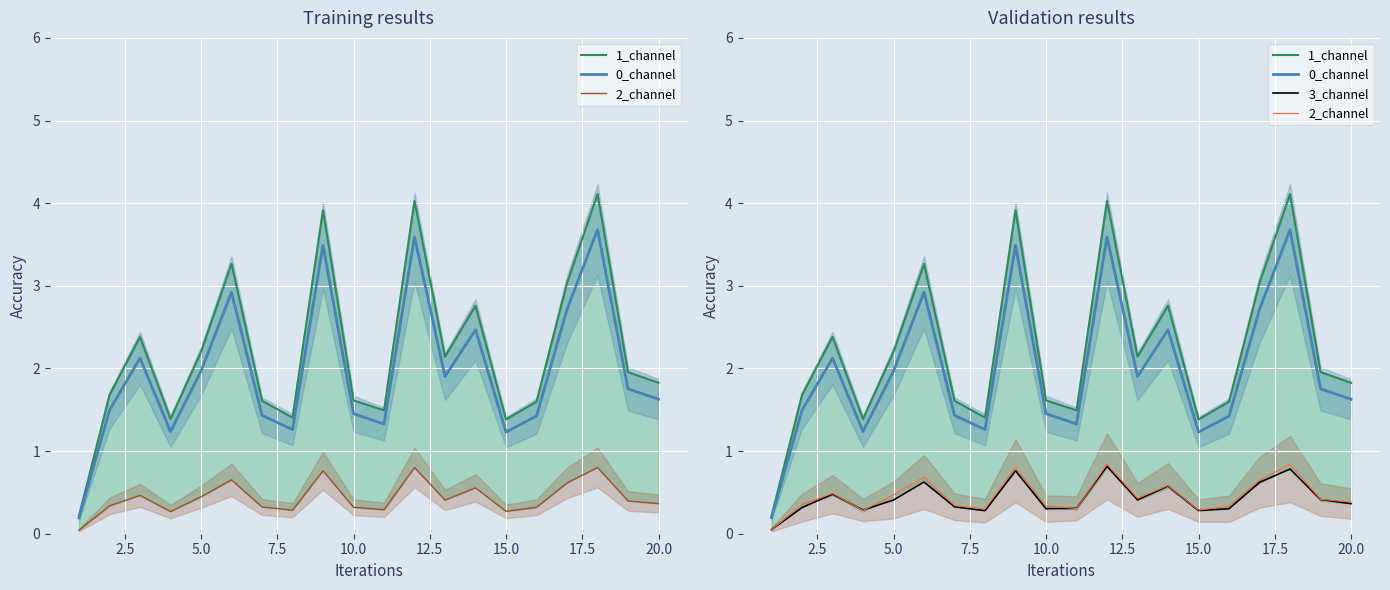

In 0_channel, how many points are higher than both neighbors (excluding endpoints)?

6